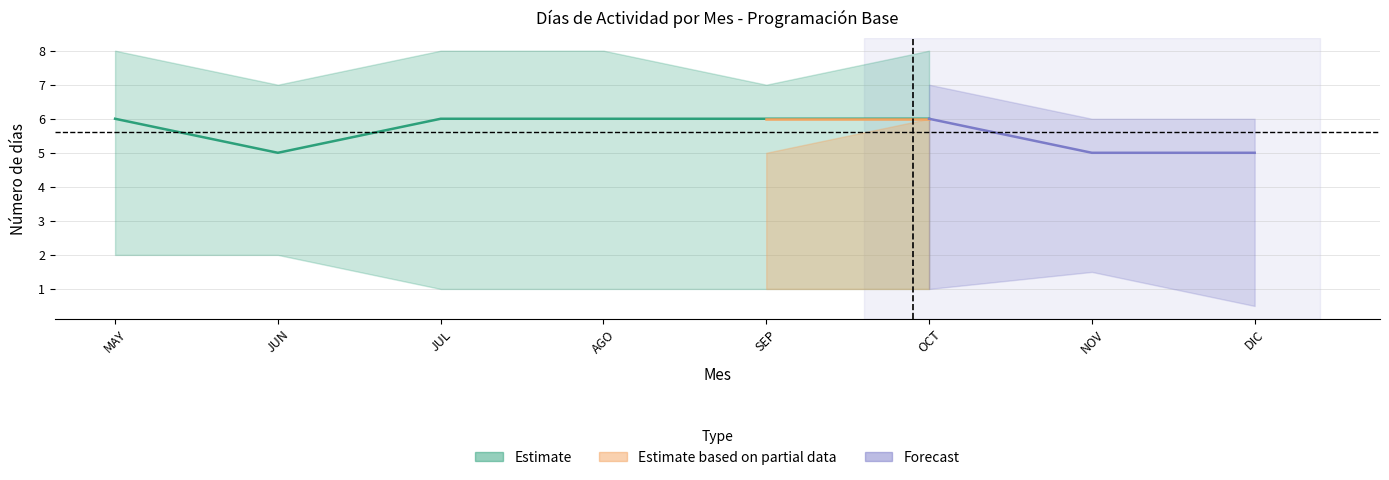

Which category has the highest value across all series?

MAY